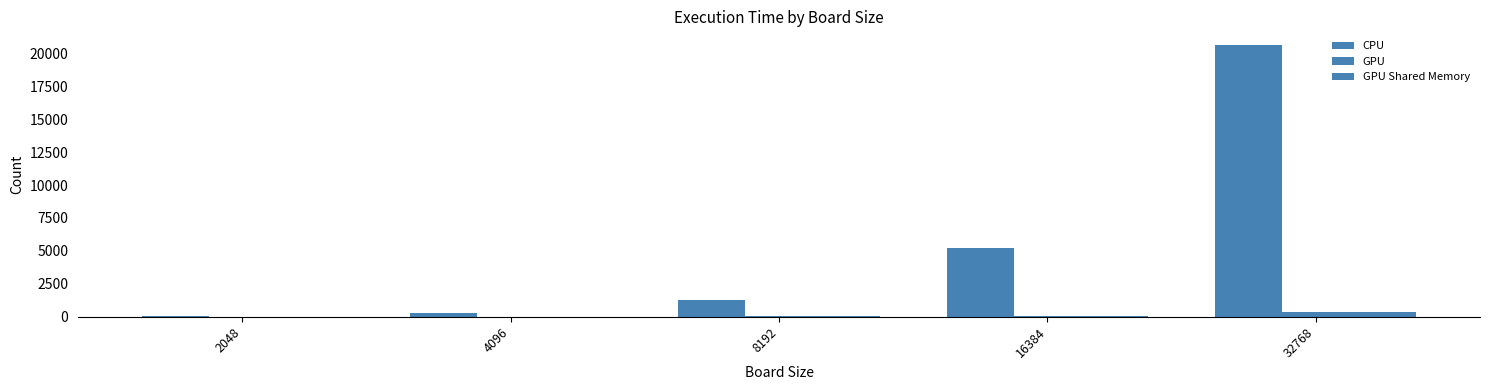

What is the value of the CPU bar at the 2nd from the left?

295.6